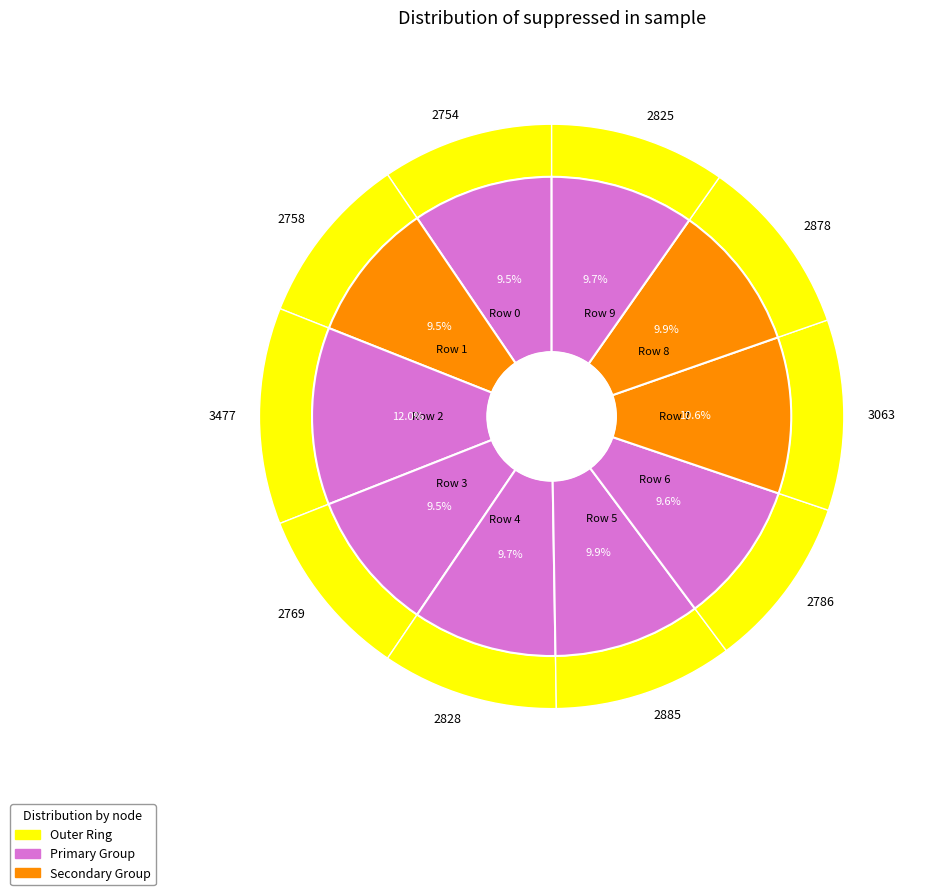

What percentage is the Row 0 slice, to the nearest percent?

9%